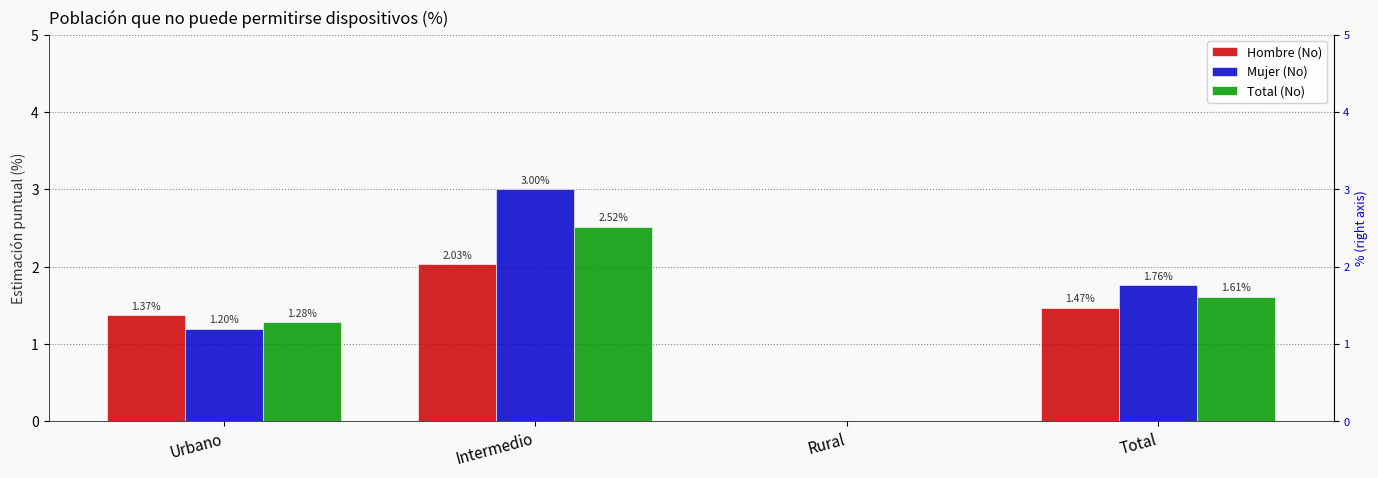

True or false: Total (No) has a value of 2.8 at Total.

False